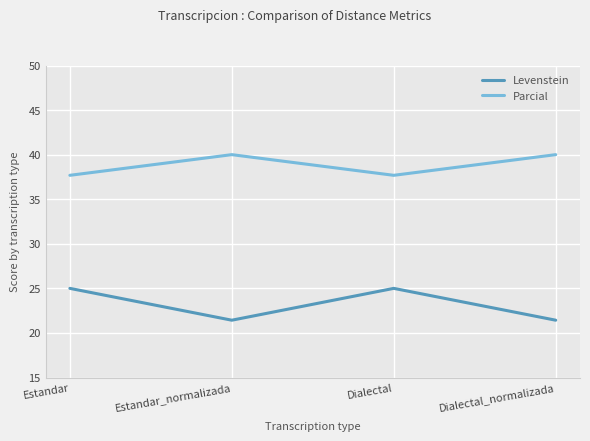

What position from the left is Dialectal_normalizada?

4